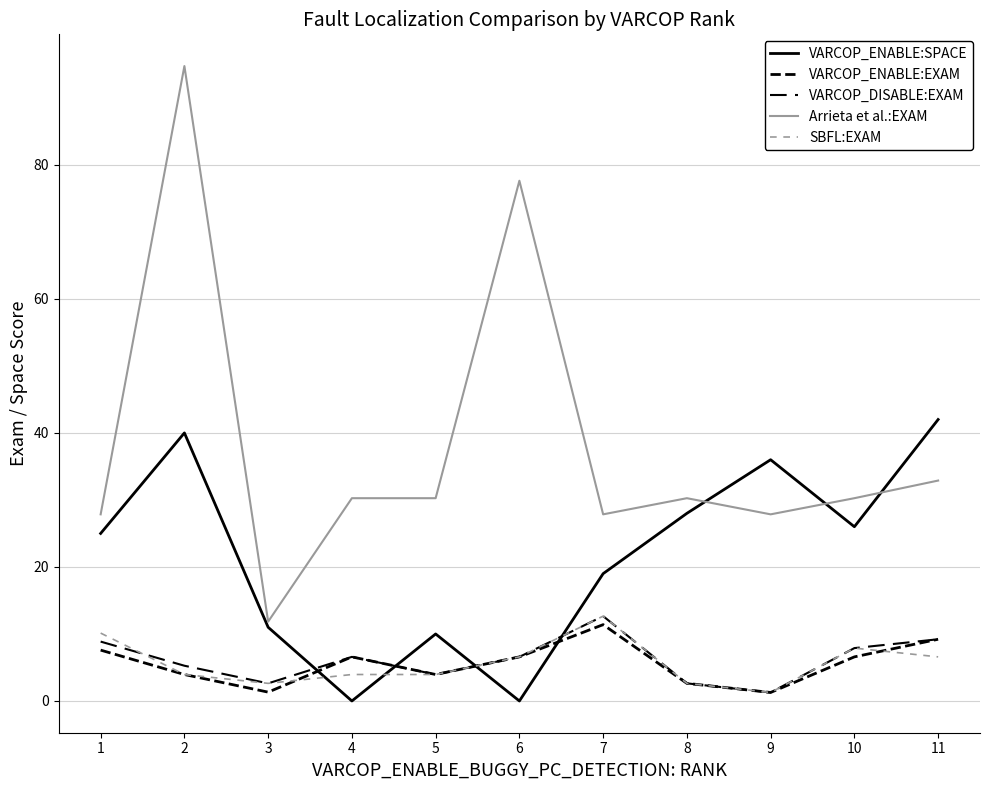

Where do VARCOP_ENABLE:EXAM and VARCOP_ENABLE:SPACE first cross each other?

3 and 4